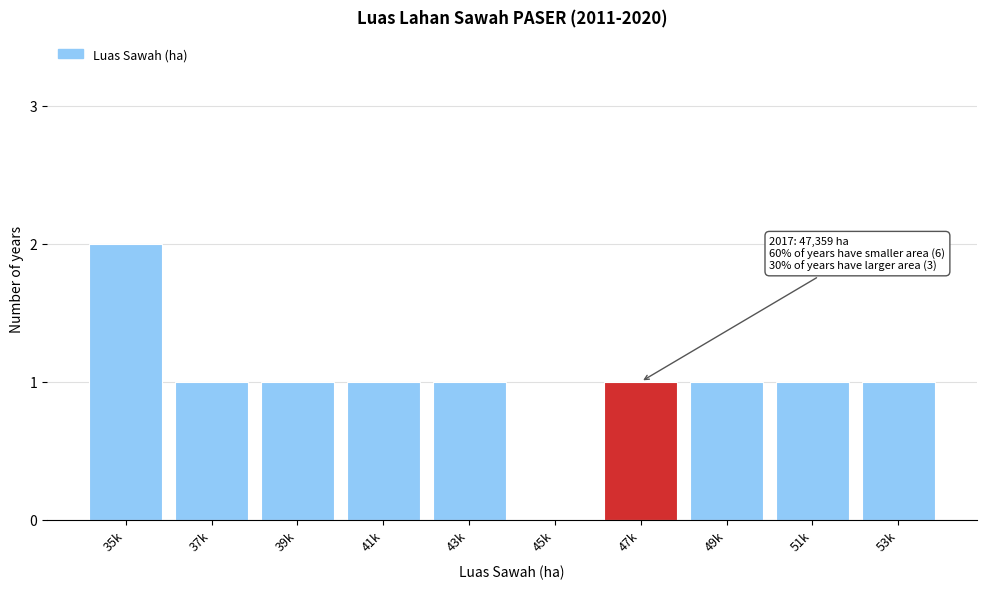

Reading left to right, extract all data points from this chart.

35k=2	37k=1	39k=1	41k=1	43k=1	45k=0	47k=1	49k=1	51k=1	53k=1